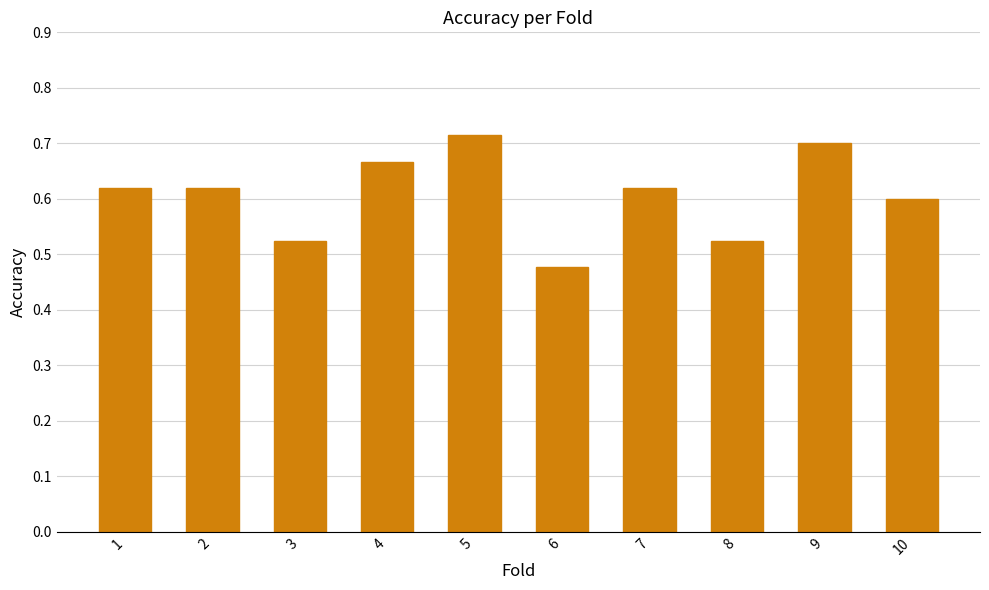

Which has a higher value, 7 or 10?

7